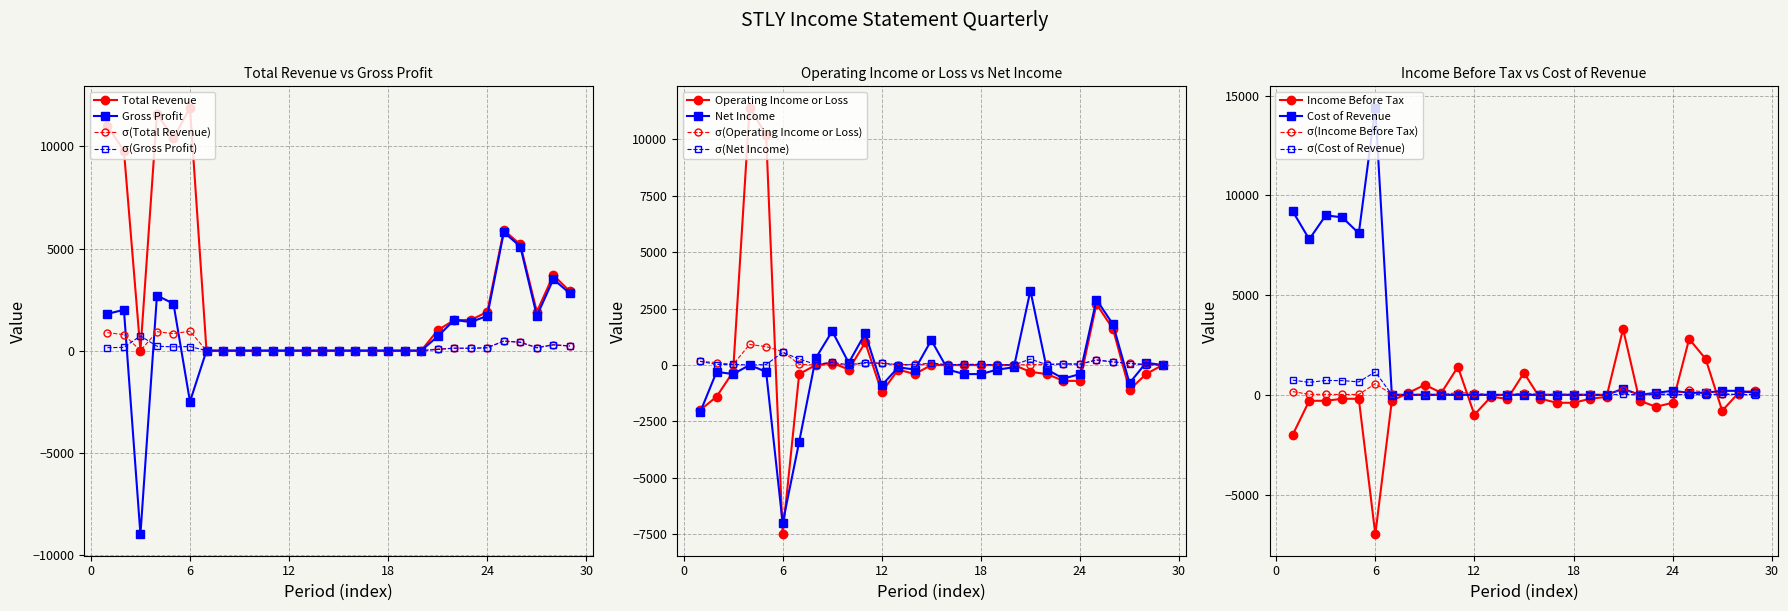

What is the lowest value of the Gross Profit series?

-9000